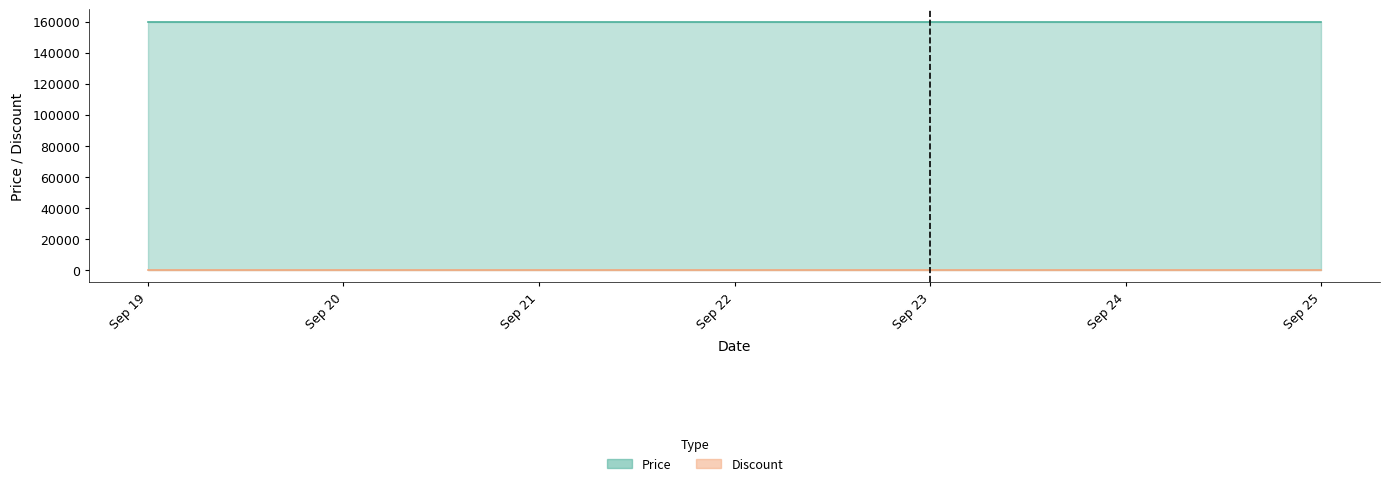

Is the value of Price at 2023-09-25 greater than the value of Discount at 2023-09-19?

Yes